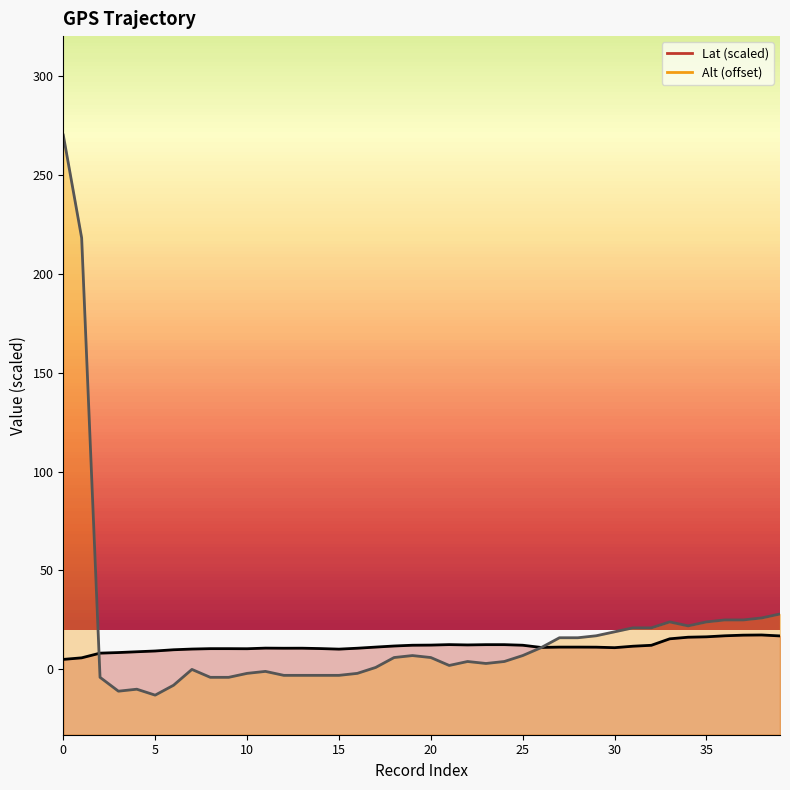

After their last crossing, which series has the higher values: Alt or Lat?

Alt